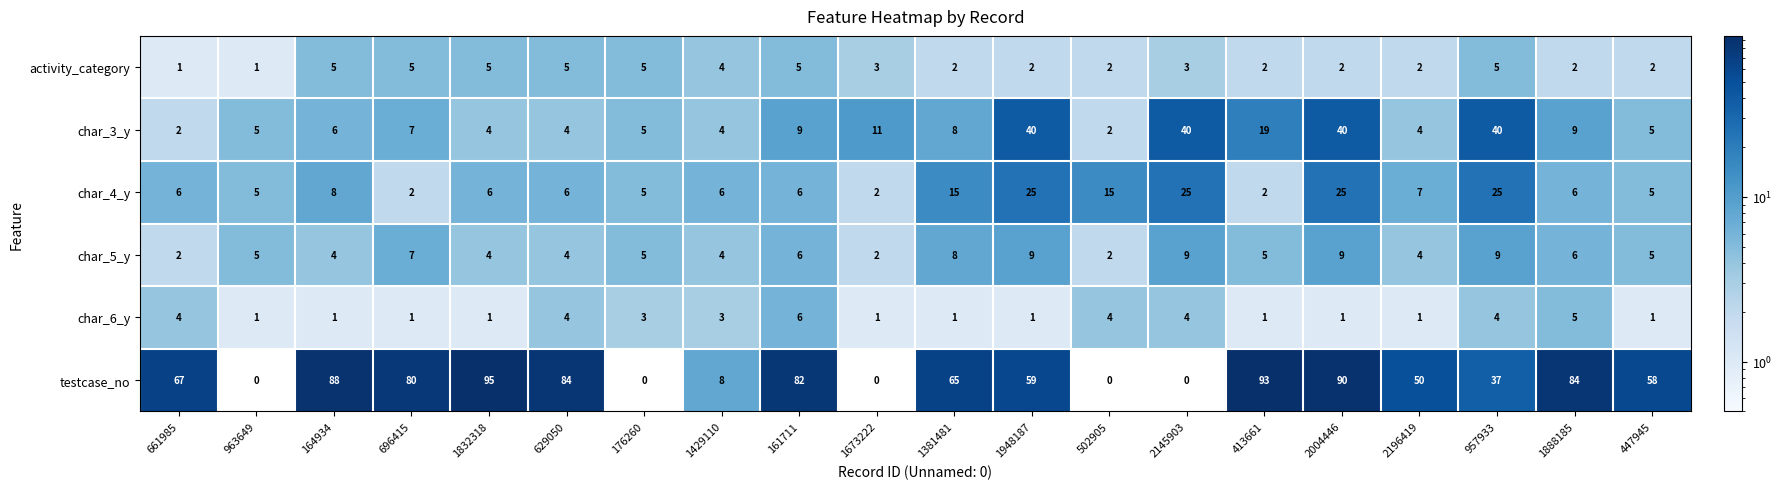

What is the sum of all testcase_no values?

1040